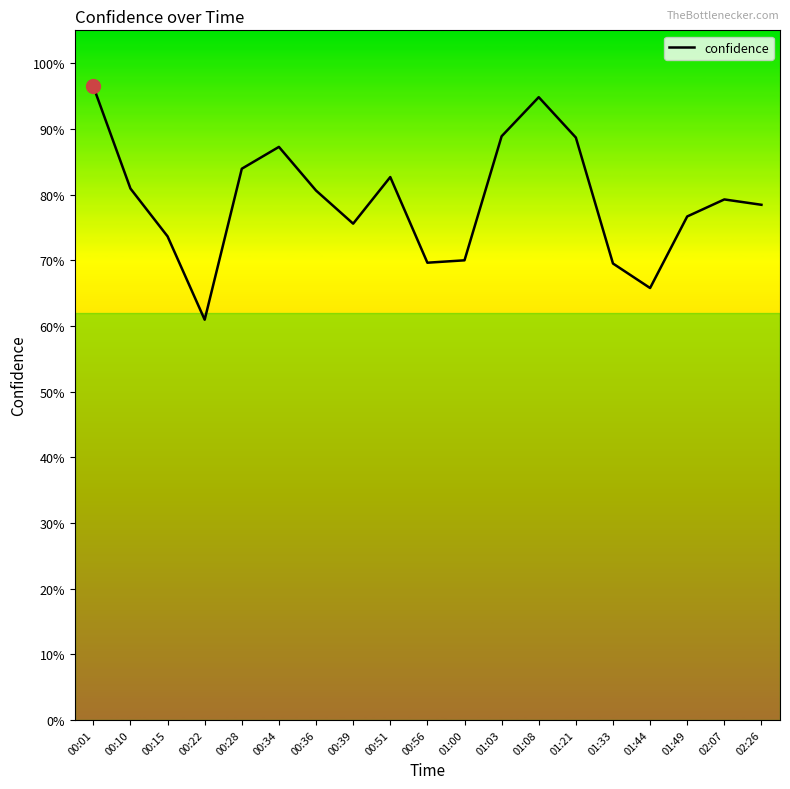

Reading left to right, what are all the values shown in this chart?

00:01=1.0	00:10=0.8	00:15=0.7	00:22=0.6	00:28=0.8	00:34=0.9	00:36=0.8	00:39=0.8	00:51=0.8	00:56=0.7	01:00=0.7	01:03=0.9	01:08=0.9	01:21=0.9	01:33=0.7	01:44=0.7	01:49=0.8	02:07=0.8	02:26=0.8